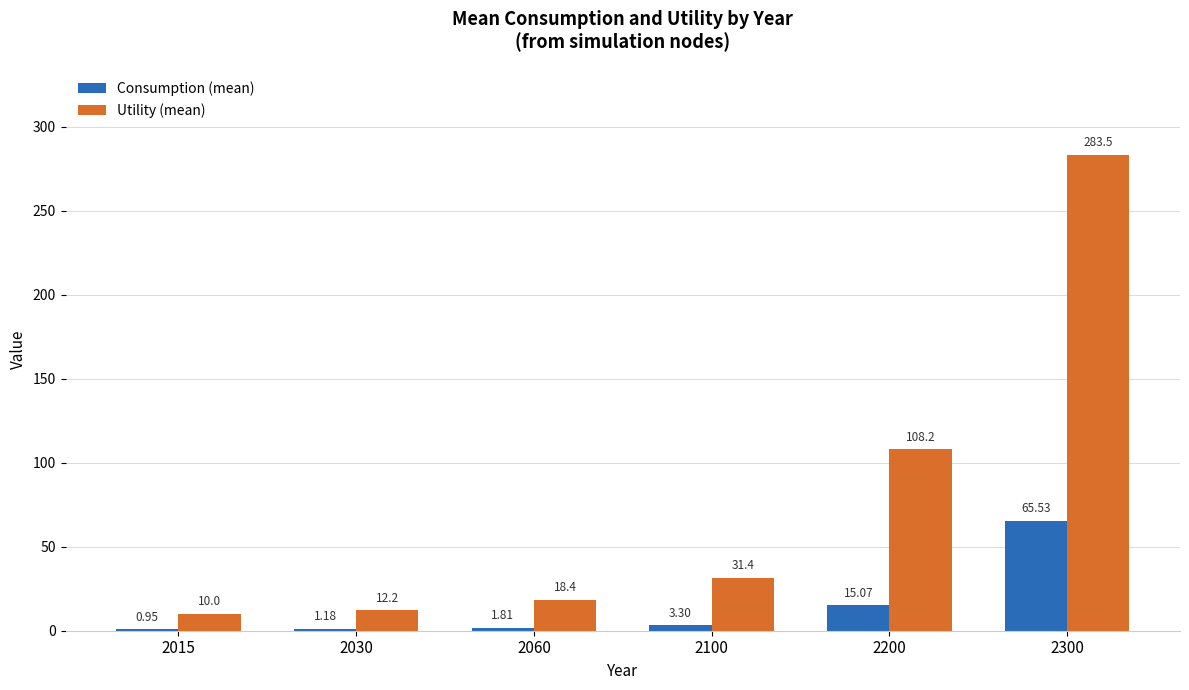

Between 2060 and 2300, which series saw the biggest shift?

Utility (mean)